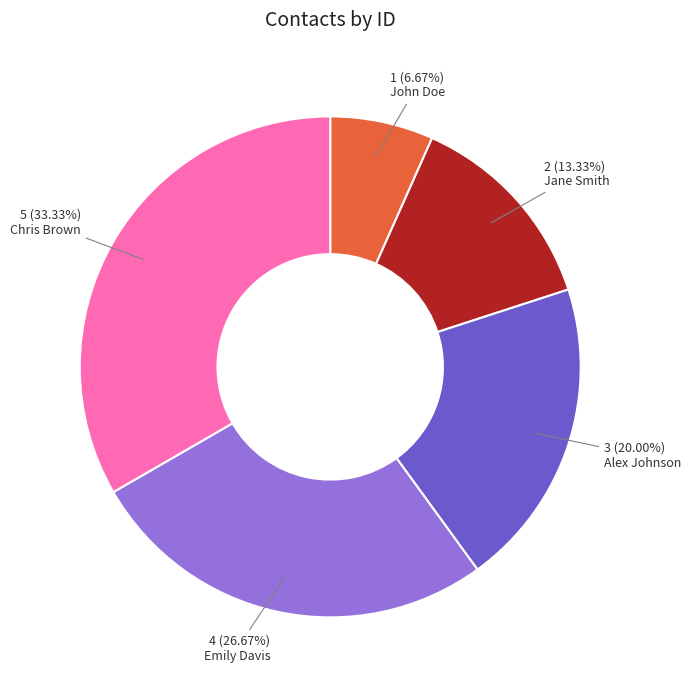

Does Emily Davis account for over 50% of the chart?

No